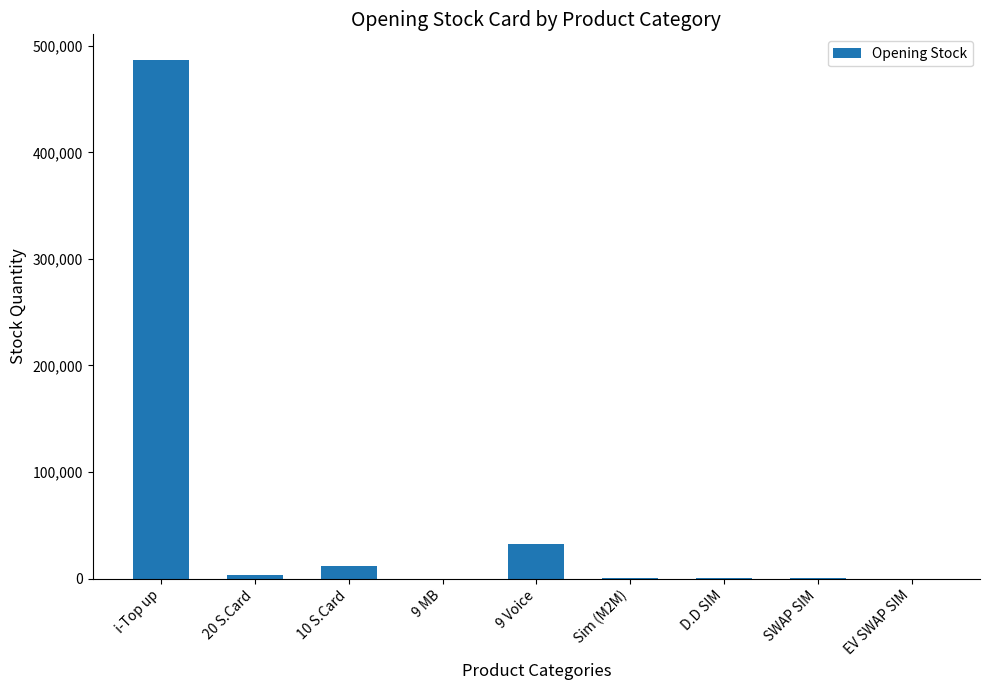

What is the sum of the values at 10 S.Card and 20 S.Card?

15380